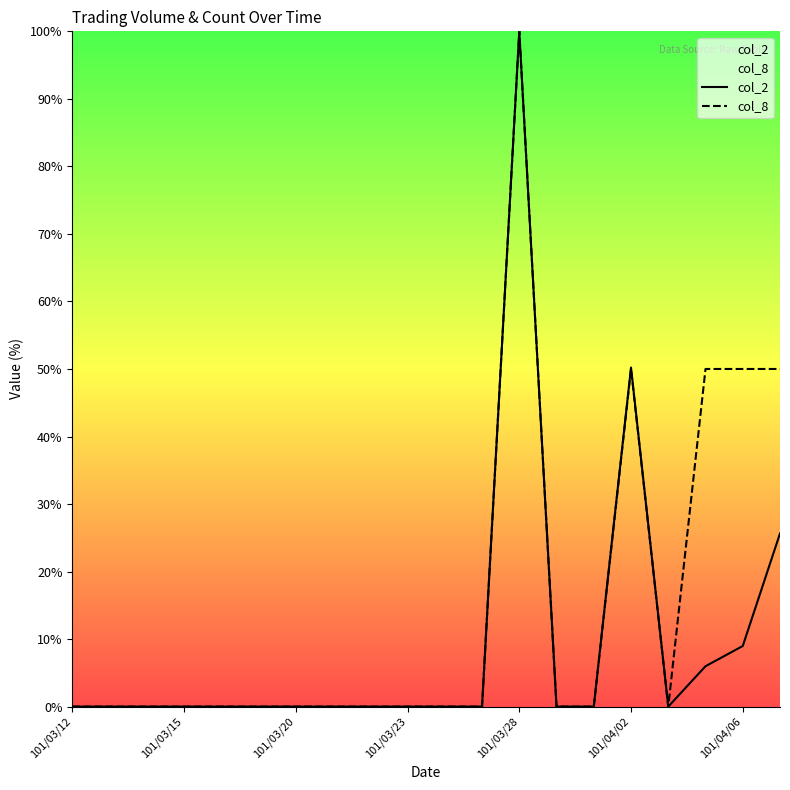

Reading left to right, extract all data points from this chart.

col_2: 0.0	0.0	0.0	0.0	0.0	0.0	0.0	0.0	0.0	0.0	0.0	0.0	100.0	0.0	0.0	50.2	0.0	6.0	9.0	25.6
col_8: 0.0	0.0	0.0	0.0	0.0	0.0	0.0	0.0	0.0	0.0	0.0	0.0	100.0	0.0	0.0	50.0	0.0	50.0	50.0	50.0